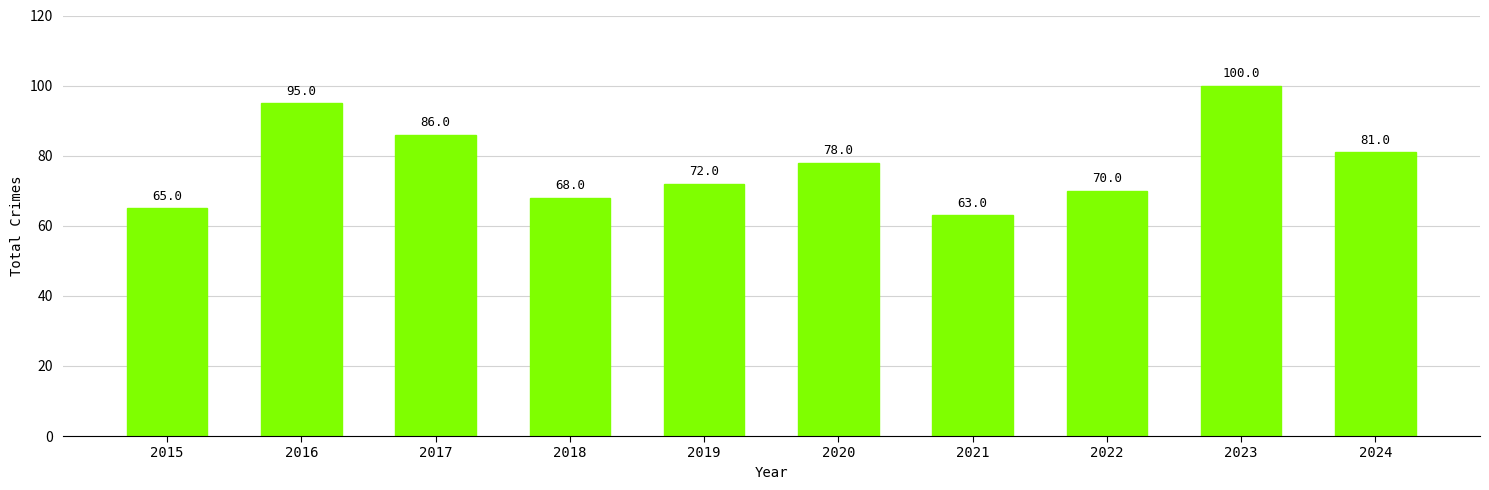

Is it true that the value at 2015 is 100?

False